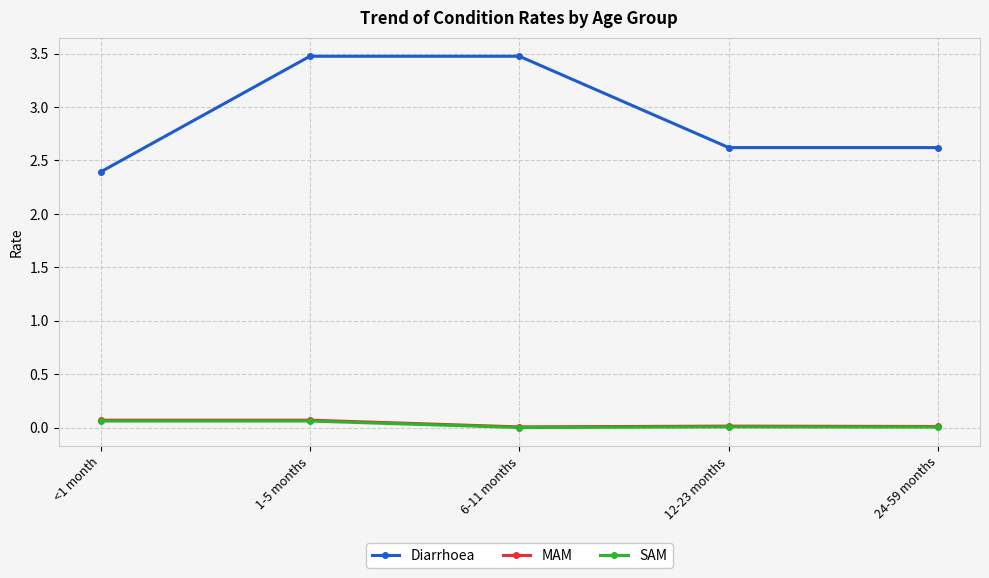

At how many categories does at least one series exceed 0?

5